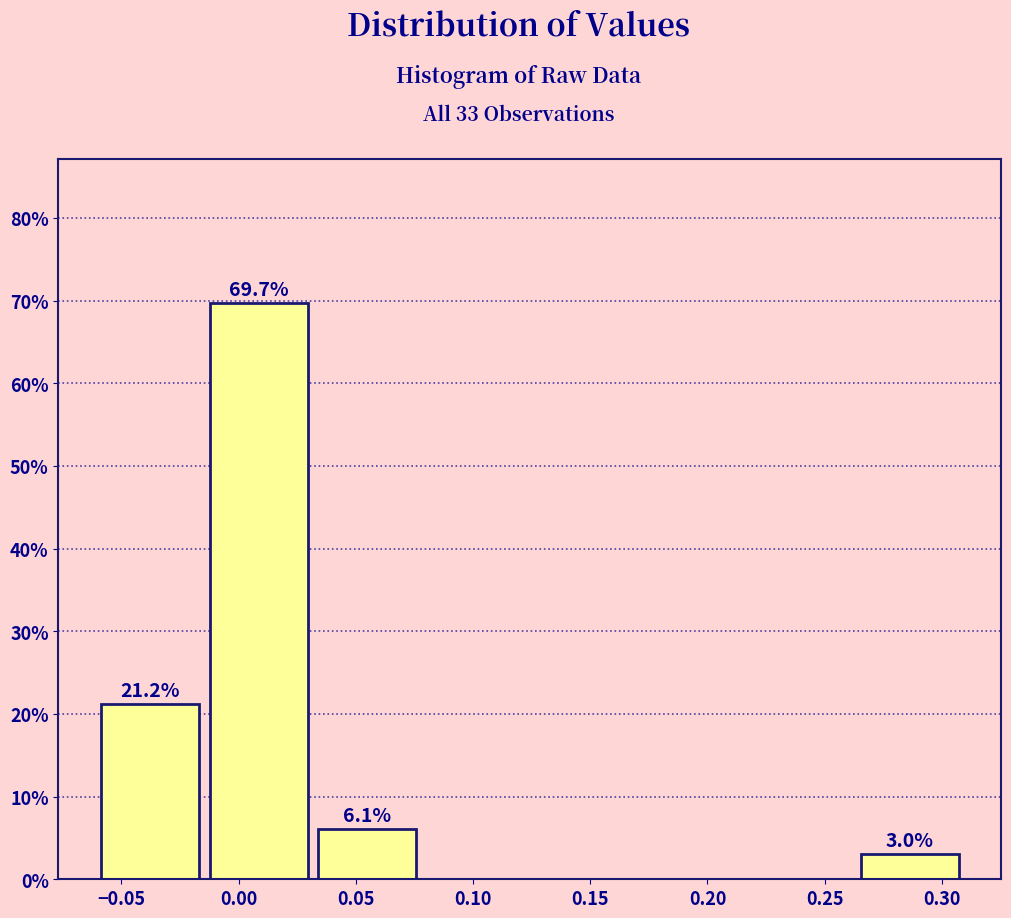

Which range on the x-axis has the tallest bar?

-0.015 to 0.030